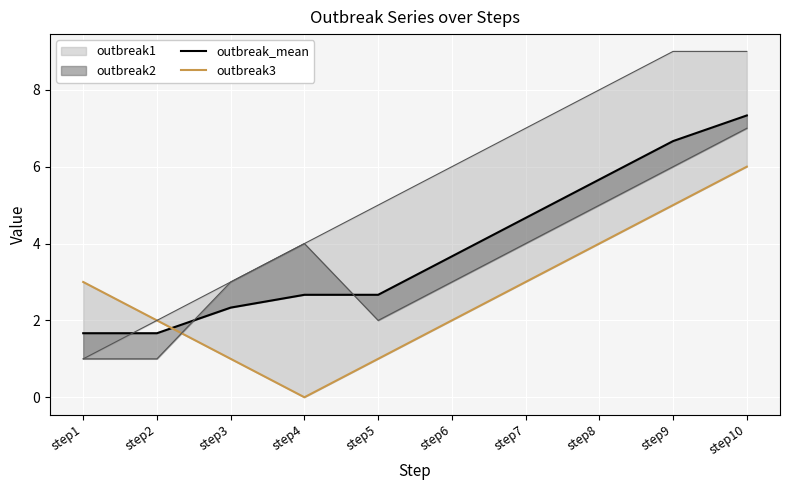

What is the spread (max minus min) of values at step7?

1.7